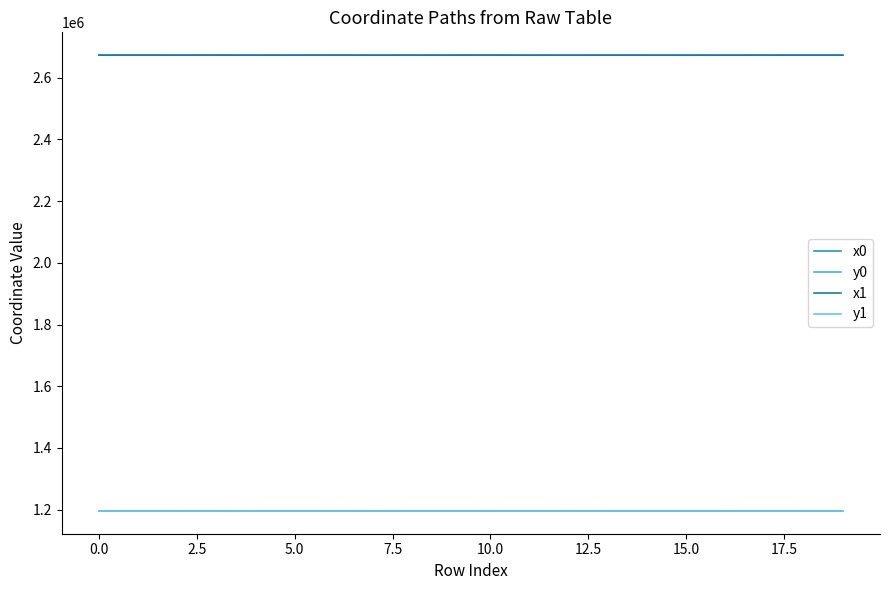

What are all the series names shown in the legend?

x0, y0, x1, y1